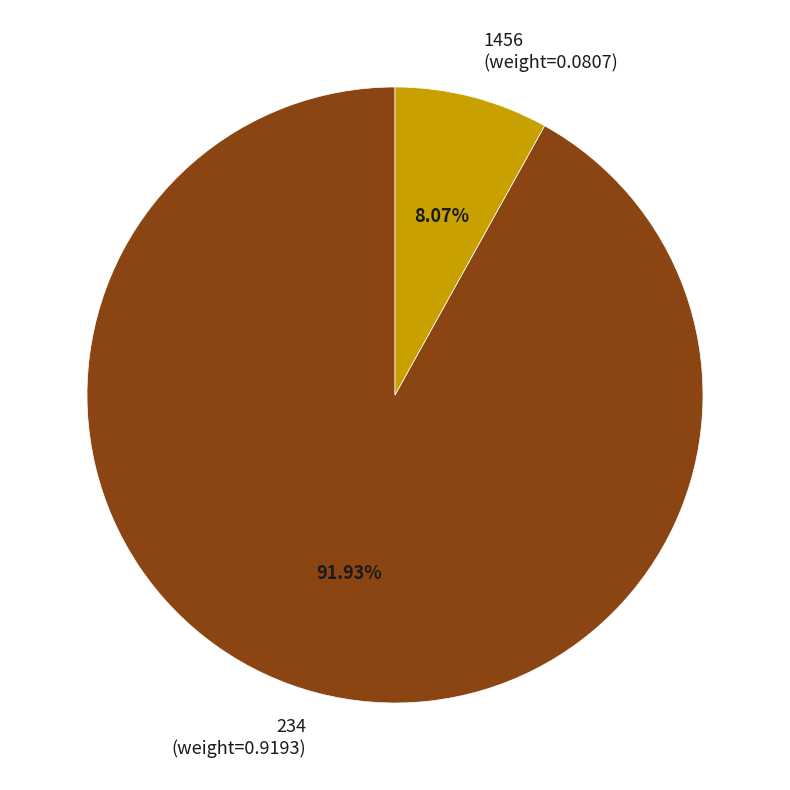

Which slice is the largest?

234